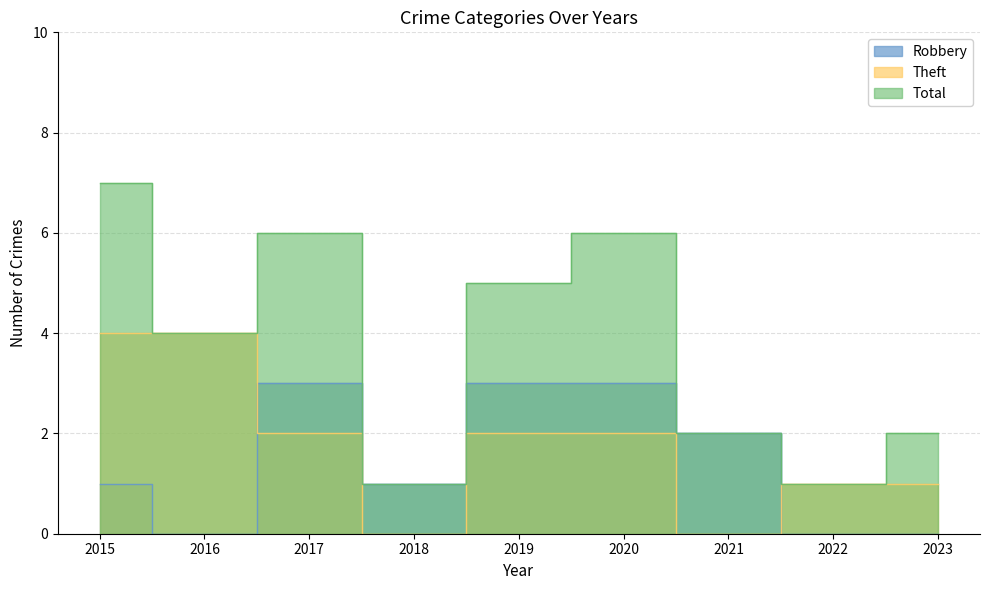

What is the value of the Total point at the 3rd from the left?

6